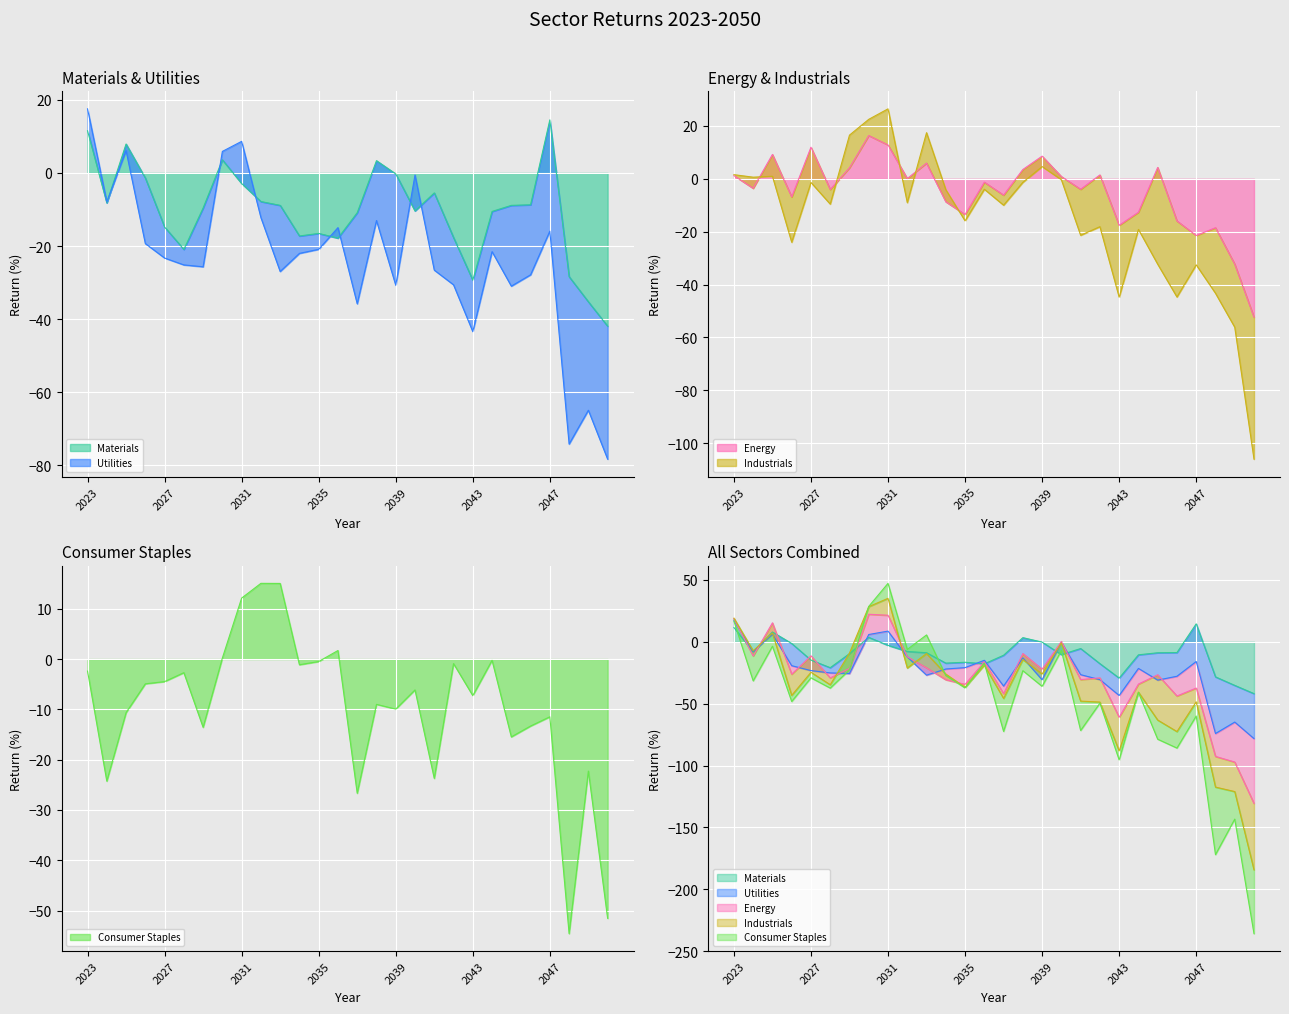

True or false: Energy and Consumer Staples cross at least once.

True